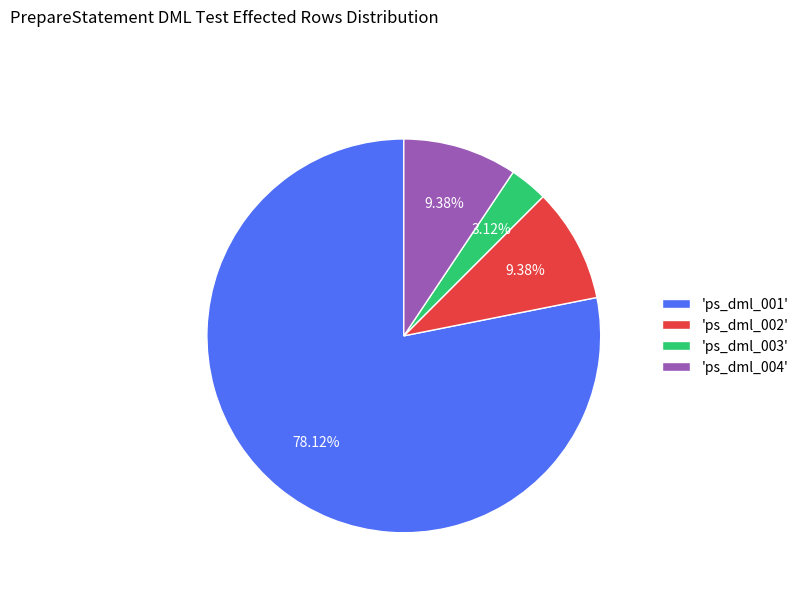

Does 'ps_dml_002' account for over 50% of the chart?

No